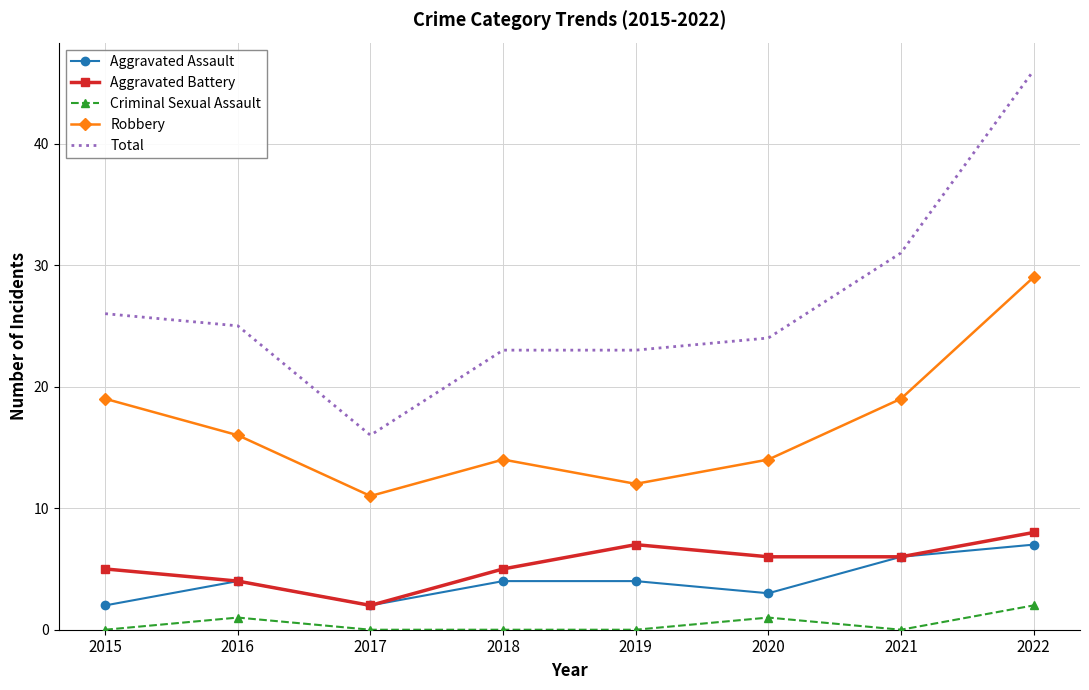

True or false: Criminal Sexual Assault and Aggravated Assault cross at least once.

False